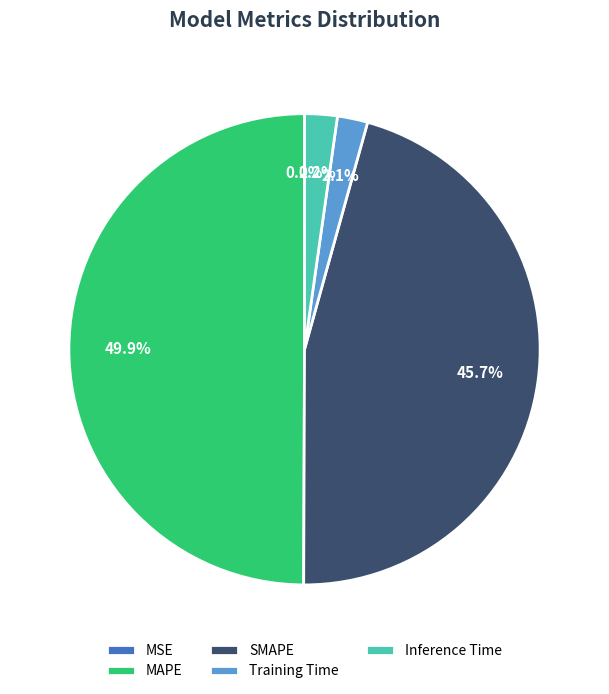

Does SMAPE represent more than half of the total?

No